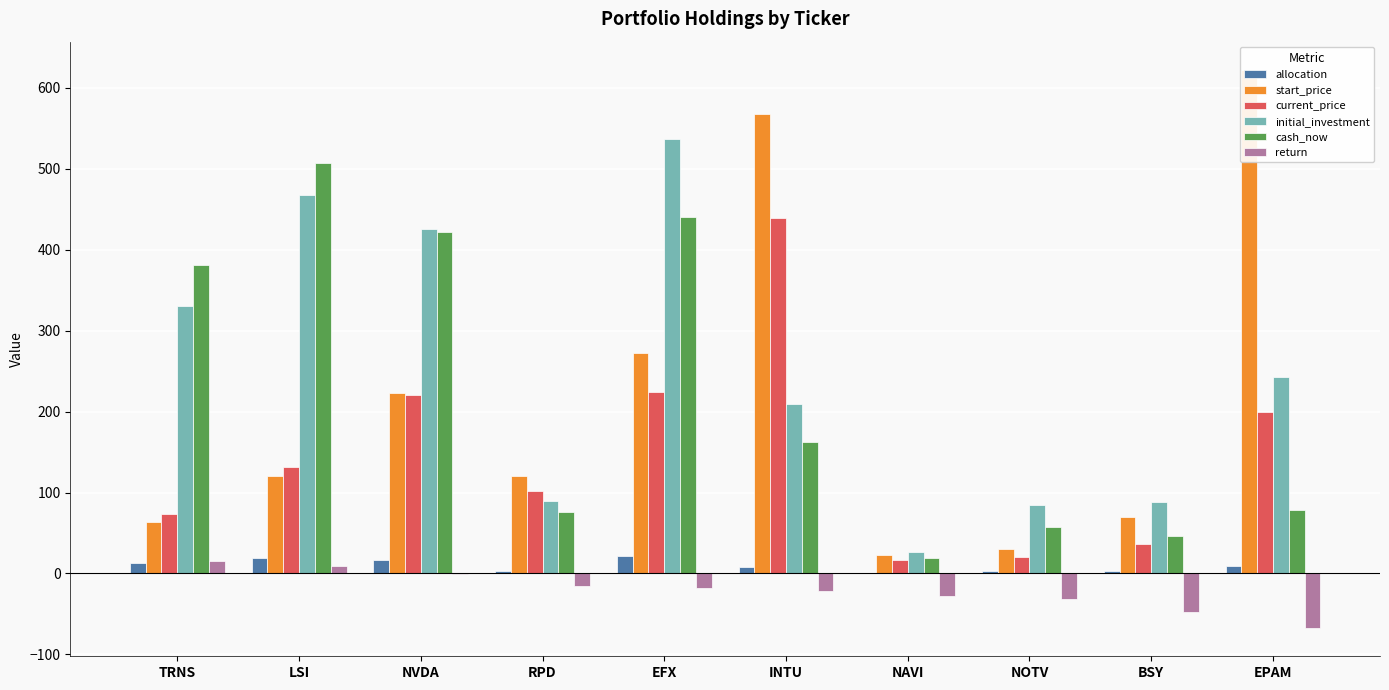

What is the sum of all initial_investment values?

2500.0